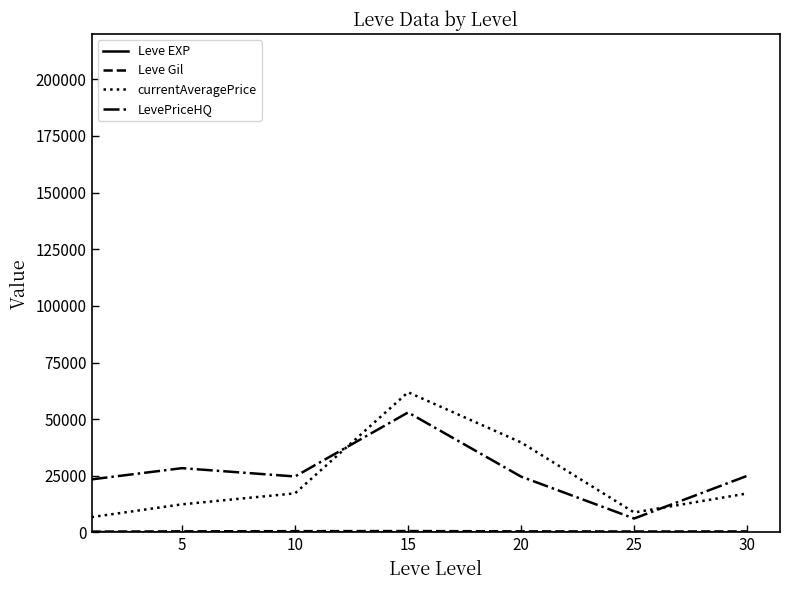

How many intersections are there between currentAveragePrice and LevePriceHQ?

2